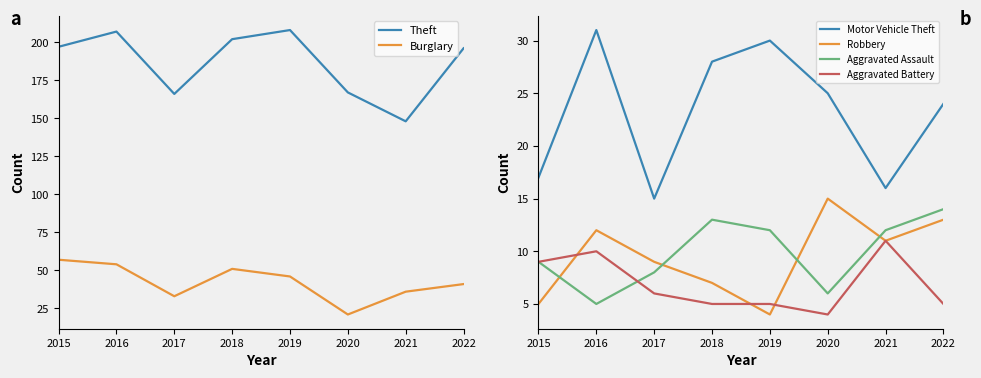

Rank the categories by Motor Vehicle Theft value from highest to lowest.

2016, 2019, 2018, 2020, 2022, 2015, 2021, 2017